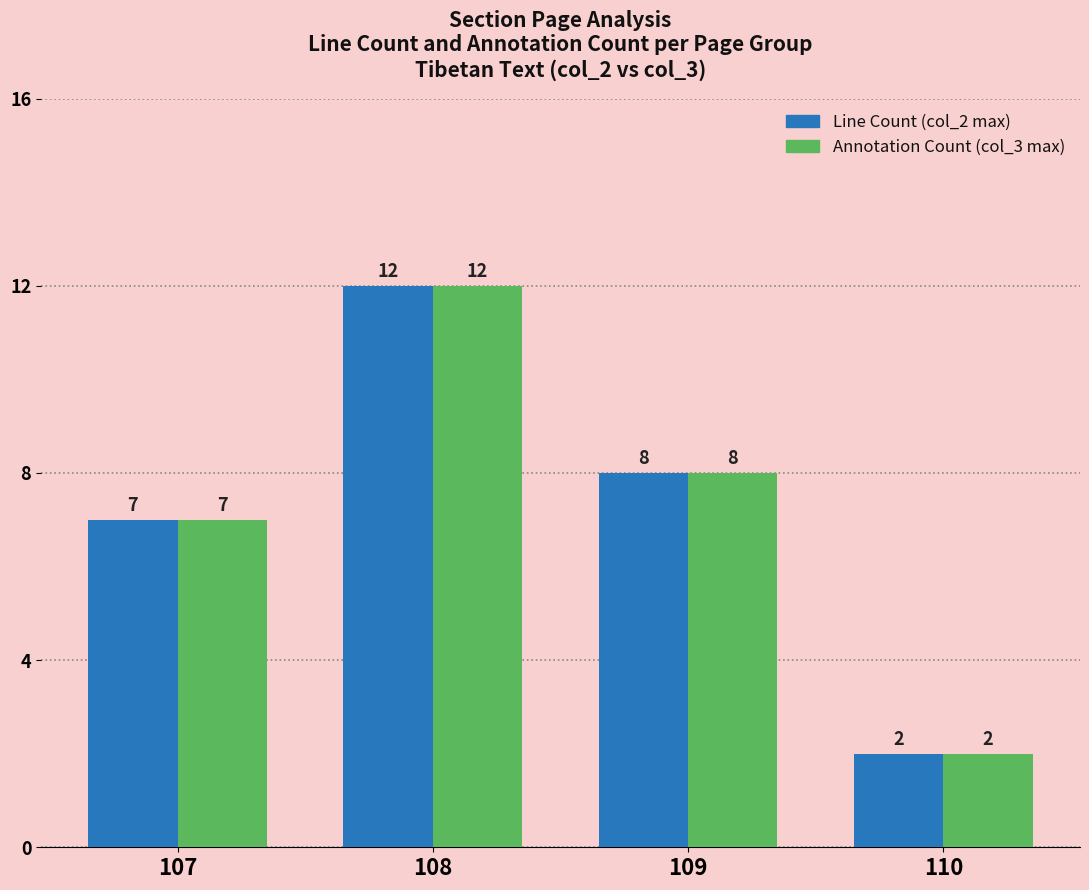

What is the total value across all series at 108?

24